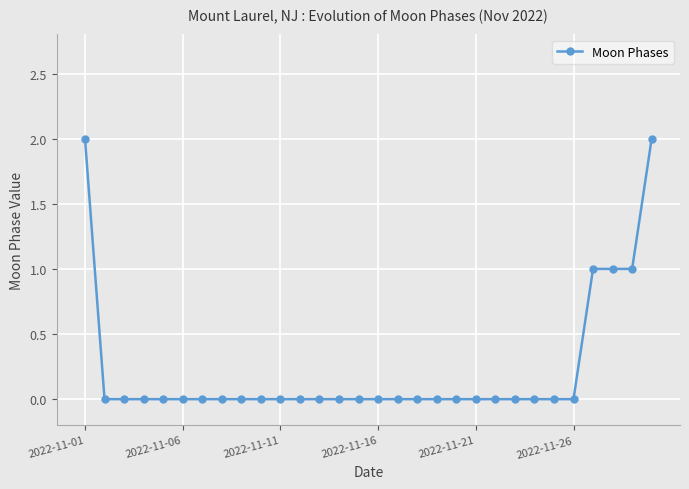

Reading right to left, transcribe all the data shown in this chart.

2	1	1	1	0	0	0	0	0	0	0	0	0	0	0	0	0	0	0	0	0	0	0	0	0	0	0	0	0	2